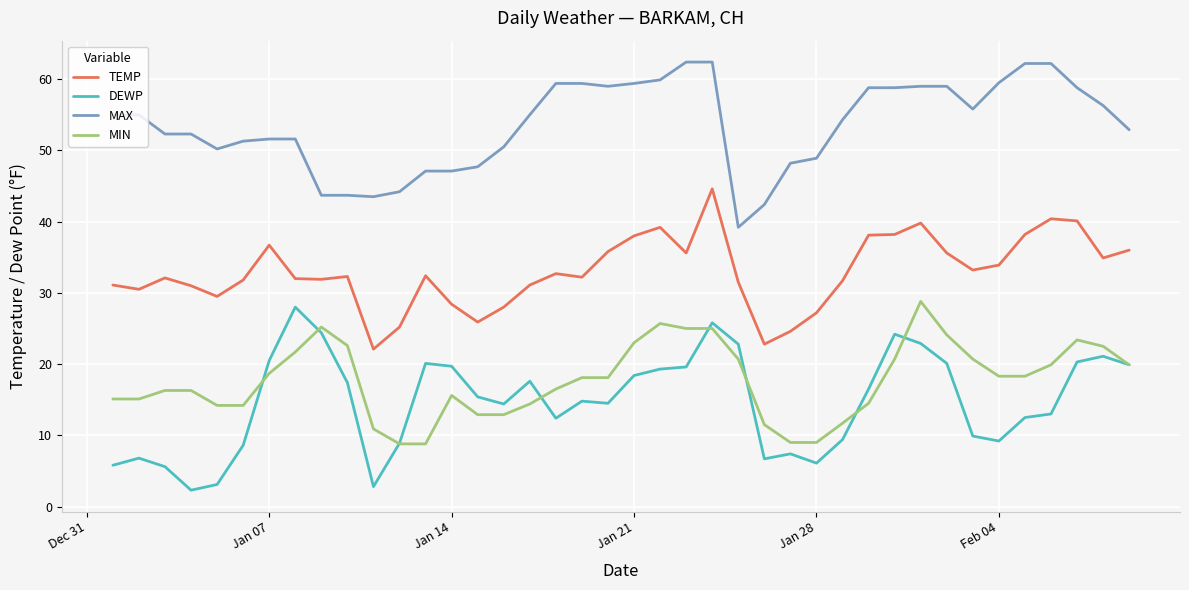

True or false: MAX and DEWP intersect in this chart.

False